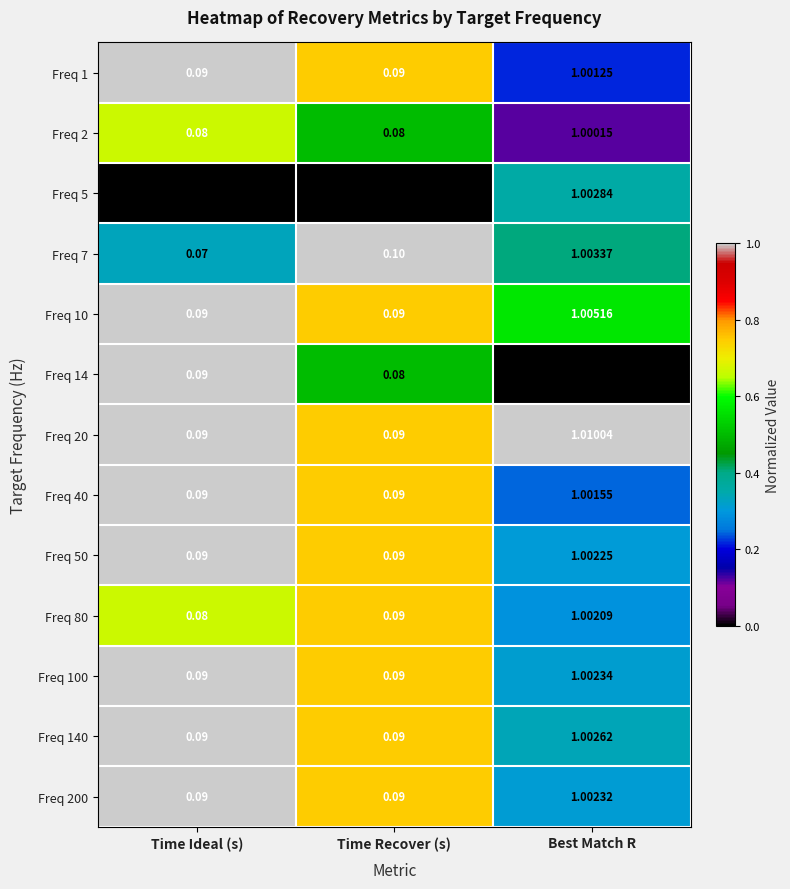

List the labels in order of Freq 7 value, largest first.

Best Match R, Time Recover (s), Time Ideal (s)